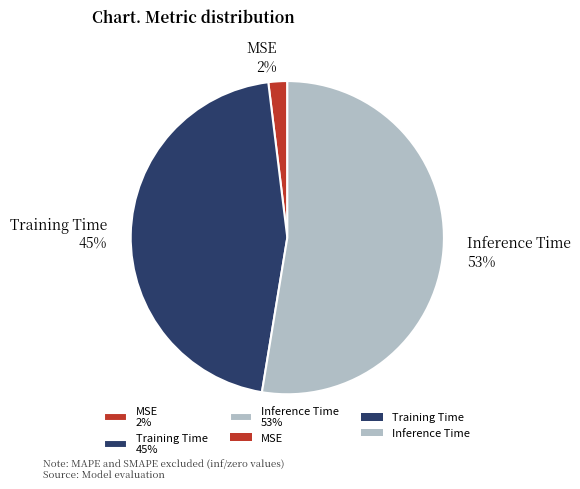

How many slices are in this pie chart?

3